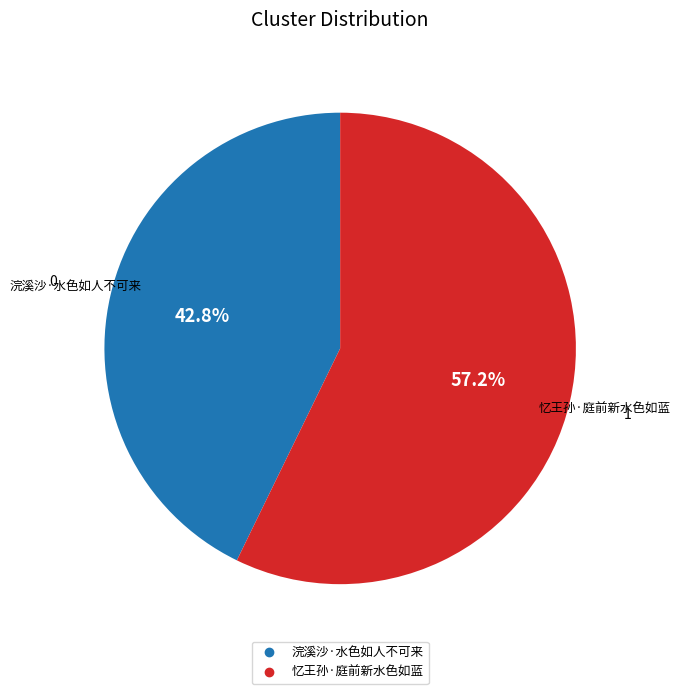

Approximately how many times larger is the value at 浣溪沙·水色如人不可来 compared to 忆王孙·庭前新水色如蓝?

0.7